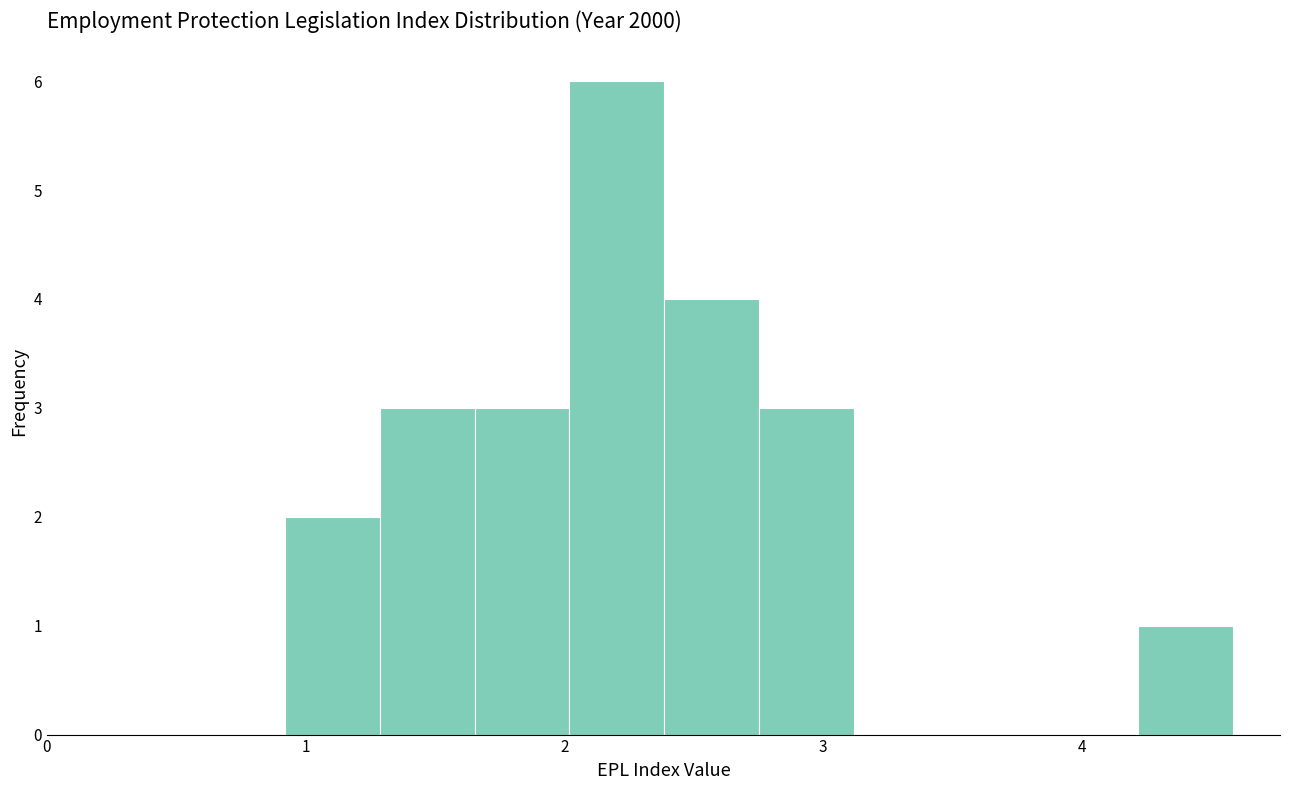

Read against the x-axis, roughly where is the centre of the tallest bar?

2.2